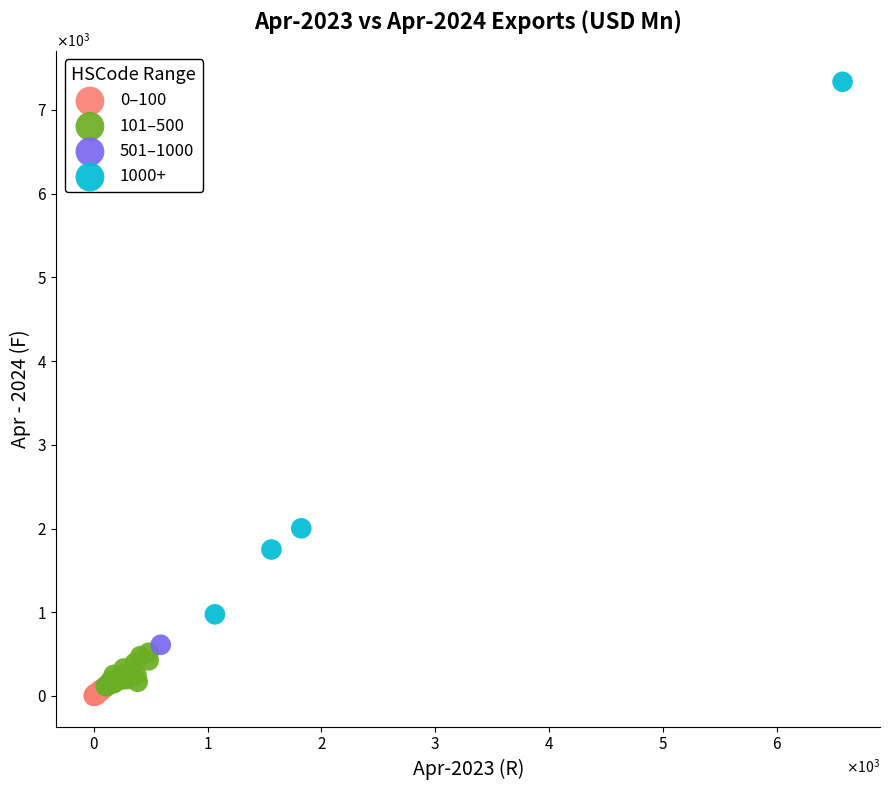

What are all the series names shown in the legend?

0–100, 101–500, 501–1000, 1000+